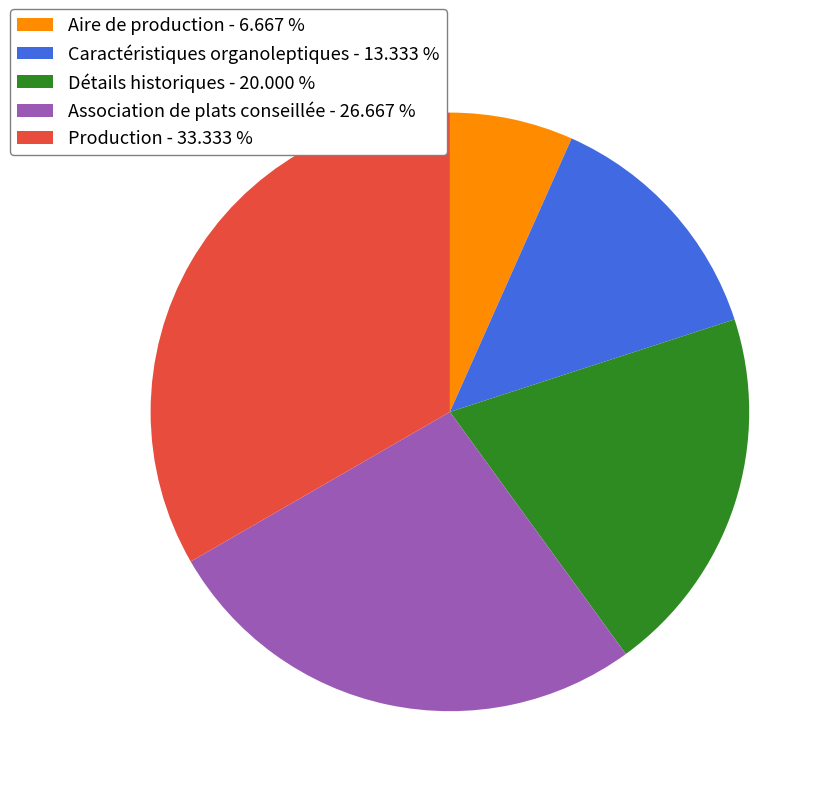

Rank the categories by value from highest to lowest.

Production, Association de plats conseillée, Détails historiques, Caractéristiques organoleptiques, Aire de production